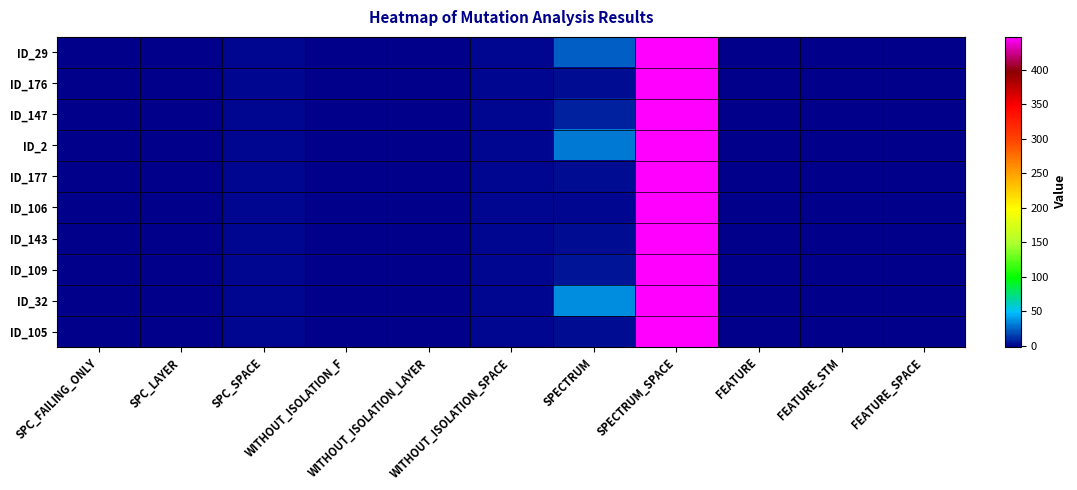

At which category is the sum across all series the highest?

SPECTRUM_SPACE